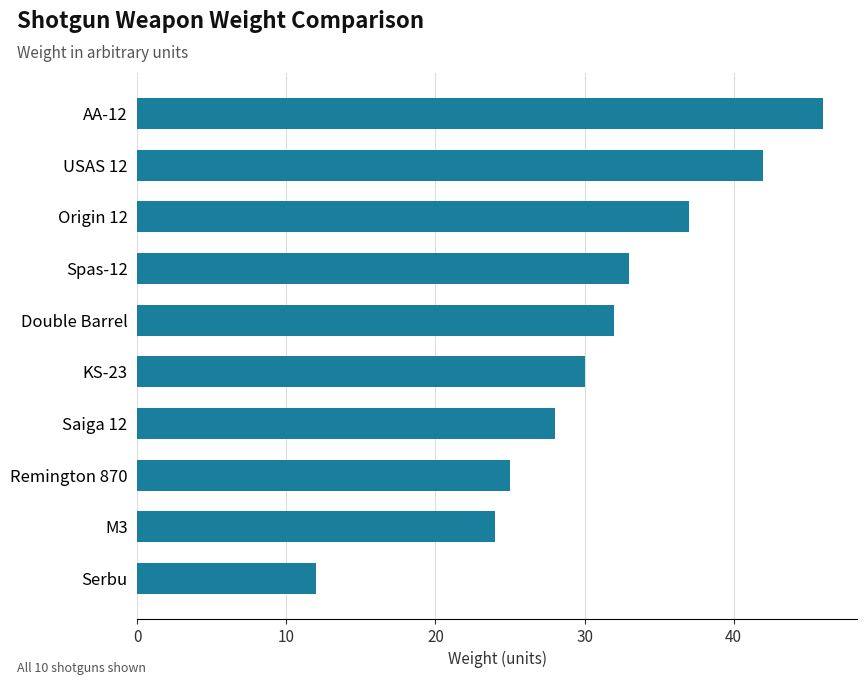

Reading top to bottom, extract all data points from this chart.

AA-12=46	USAS 12=42	Origin 12=37	Spas-12=33	Double Barrel=32	KS-23=30	Saiga 12=28	Remington 870=25	M3=24	Serbu=12